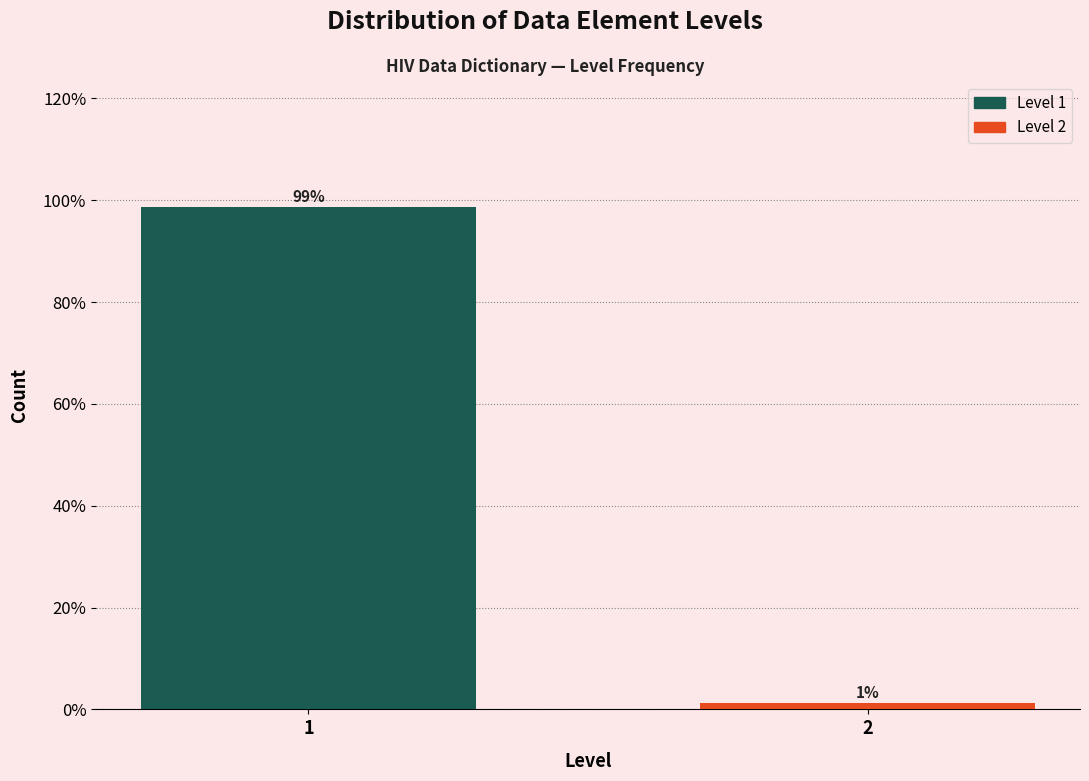

What is the approximate value at 1?

98.8